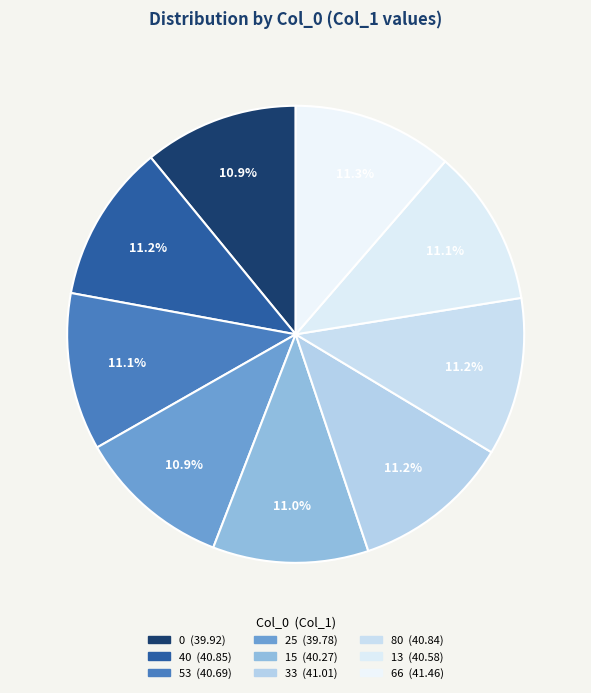

How many slices are in this pie chart?

9